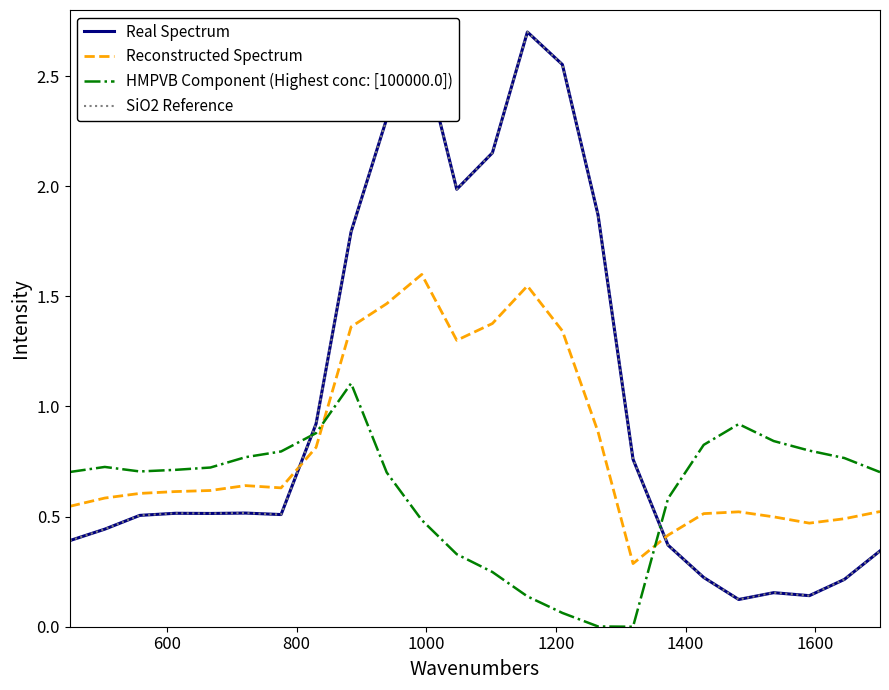

True or false: Reconstructed Spectrum has more than 0 points higher than both neighbors.

True